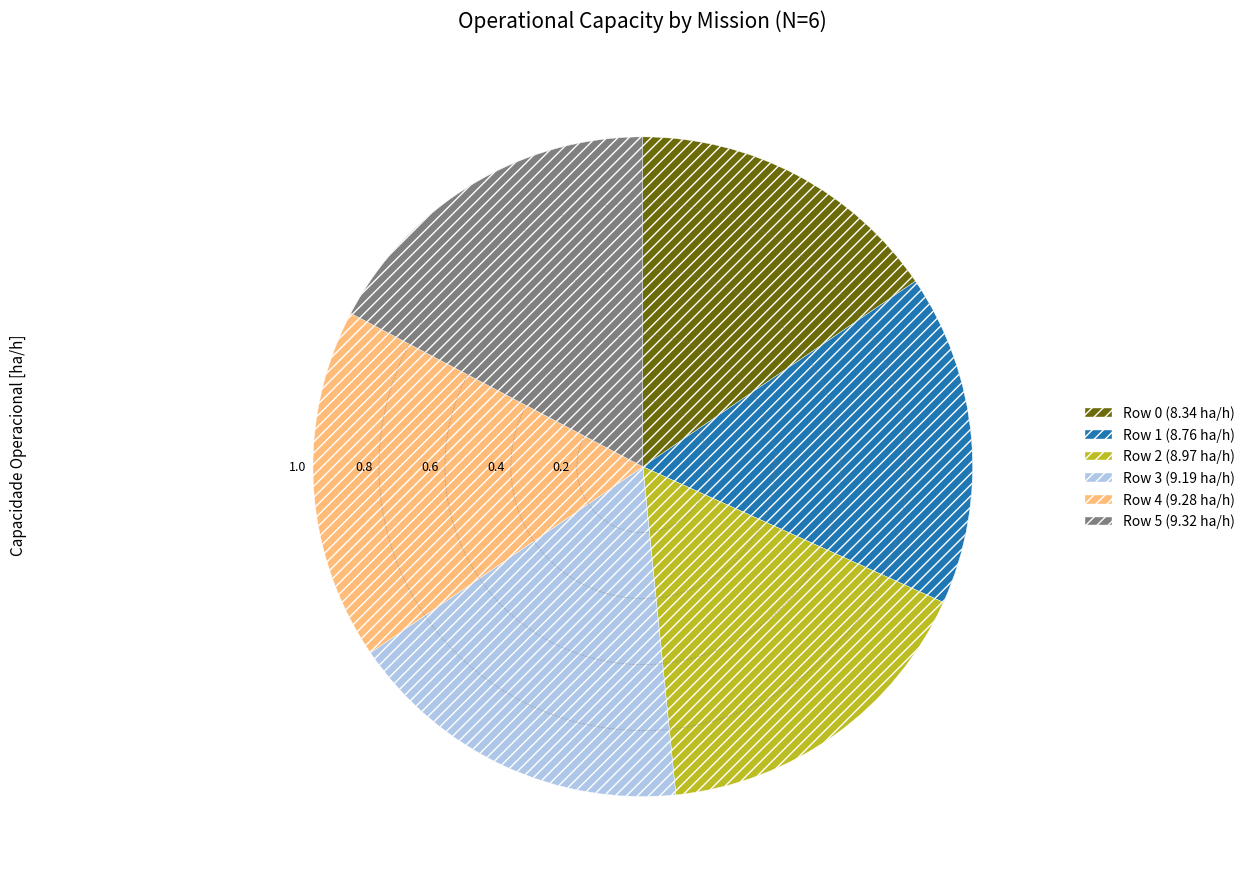

Between Row 3 and Row 1, which is larger?

Row 3